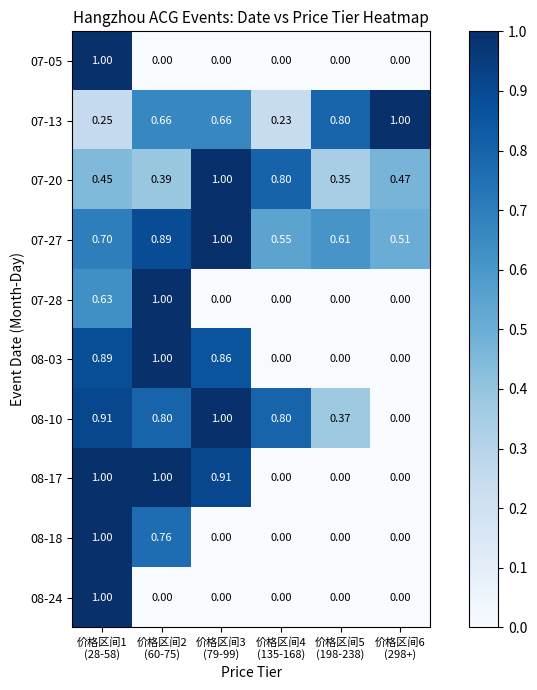

Reading right to left, what are all the values shown in this chart?

07-05: 价格区间6
(298+)=0.0	价格区间5
(198-238)=0.0	价格区间4
(135-168)=0.0	价格区间3
(79-99)=0.0	价格区间2
(60-75)=0.0	价格区间1
(28-58)=1.0
07-13: 价格区间6
(298+)=1.0	价格区间5
(198-238)=0.8	价格区间4
(135-168)=0.2	价格区间3
(79-99)=0.7	价格区间2
(60-75)=0.7	价格区间1
(28-58)=0.2
07-20: 价格区间6
(298+)=0.5	价格区间5
(198-238)=0.3	价格区间4
(135-168)=0.8	价格区间3
(79-99)=1.0	价格区间2
(60-75)=0.4	价格区间1
(28-58)=0.5
07-27: 价格区间6
(298+)=0.5	价格区间5
(198-238)=0.6	价格区间4
(135-168)=0.6	价格区间3
(79-99)=1.0	价格区间2
(60-75)=0.9	价格区间1
(28-58)=0.7
07-28: 价格区间6
(298+)=0.0	价格区间5
(198-238)=0.0	价格区间4
(135-168)=0.0	价格区间3
(79-99)=0.0	价格区间2
(60-75)=1.0	价格区间1
(28-58)=0.6
08-03: 价格区间6
(298+)=0.0	价格区间5
(198-238)=0.0	价格区间4
(135-168)=0.0	价格区间3
(79-99)=0.9	价格区间2
(60-75)=1.0	价格区间1
(28-58)=0.9
08-10: 价格区间6
(298+)=0.0	价格区间5
(198-238)=0.4	价格区间4
(135-168)=0.8	价格区间3
(79-99)=1.0	价格区间2
(60-75)=0.8	价格区间1
(28-58)=0.9
08-17: 价格区间6
(298+)=0.0	价格区间5
(198-238)=0.0	价格区间4
(135-168)=0.0	价格区间3
(79-99)=0.9	价格区间2
(60-75)=1.0	价格区间1
(28-58)=1.0
08-18: 价格区间6
(298+)=0.0	价格区间5
(198-238)=0.0	价格区间4
(135-168)=0.0	价格区间3
(79-99)=0.0	价格区间2
(60-75)=0.8	价格区间1
(28-58)=1.0
08-24: 价格区间6
(298+)=0.0	价格区间5
(198-238)=0.0	价格区间4
(135-168)=0.0	价格区间3
(79-99)=0.0	价格区间2
(60-75)=0.0	价格区间1
(28-58)=1.0